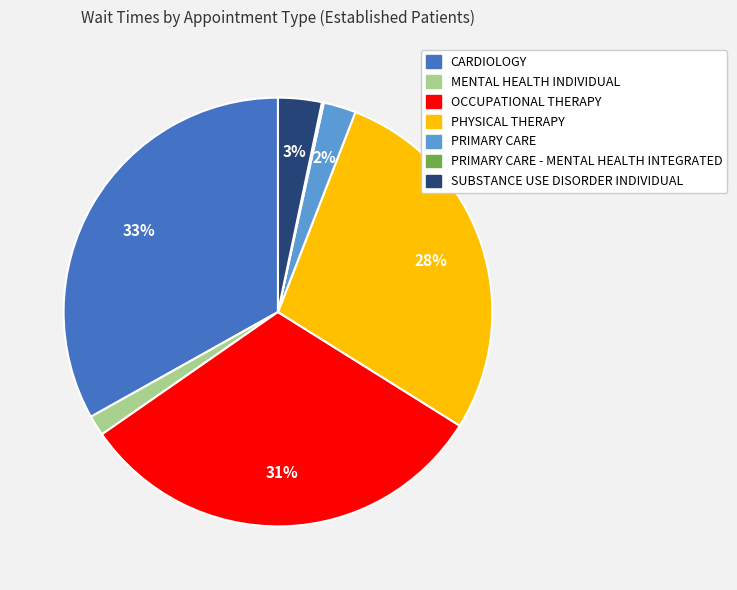

Does any single category account for the majority?

No